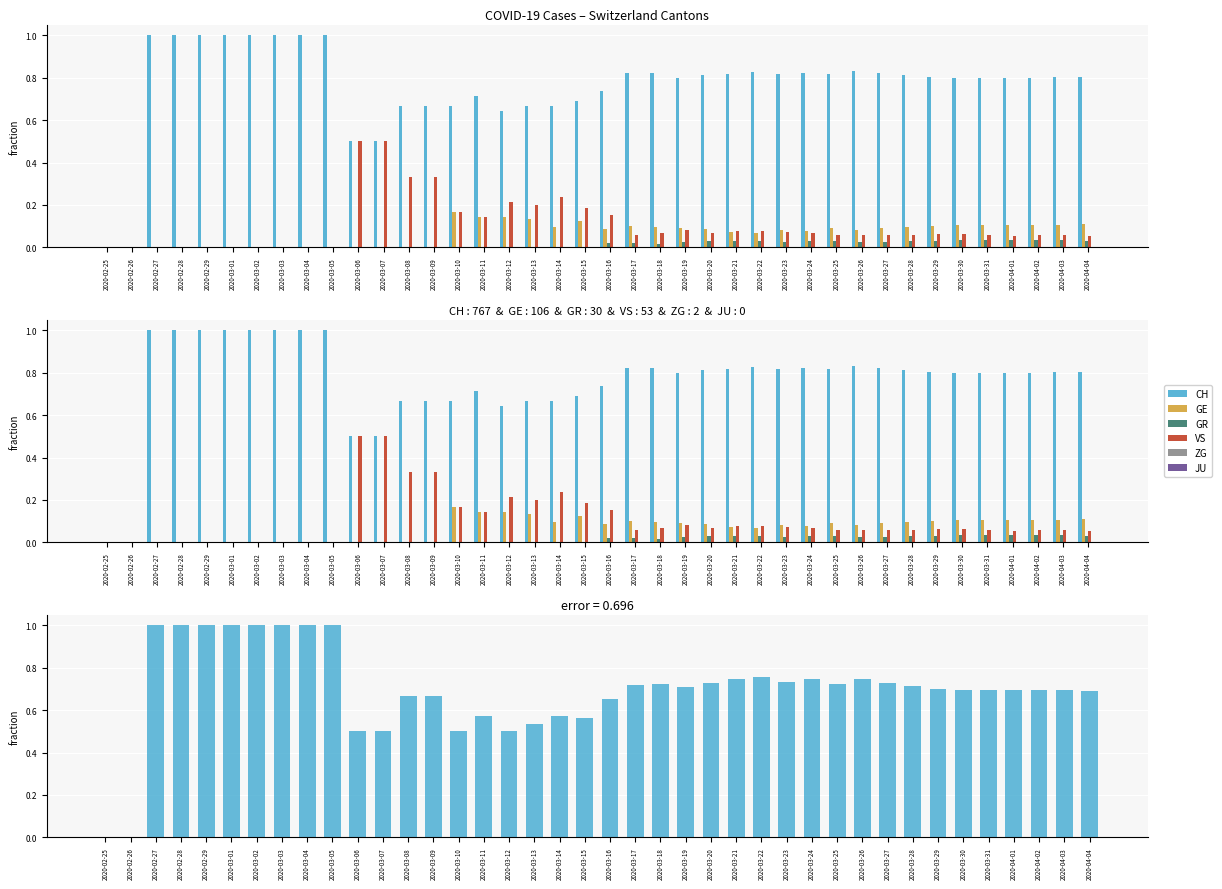

What position from the left is 2020-03-01?

6